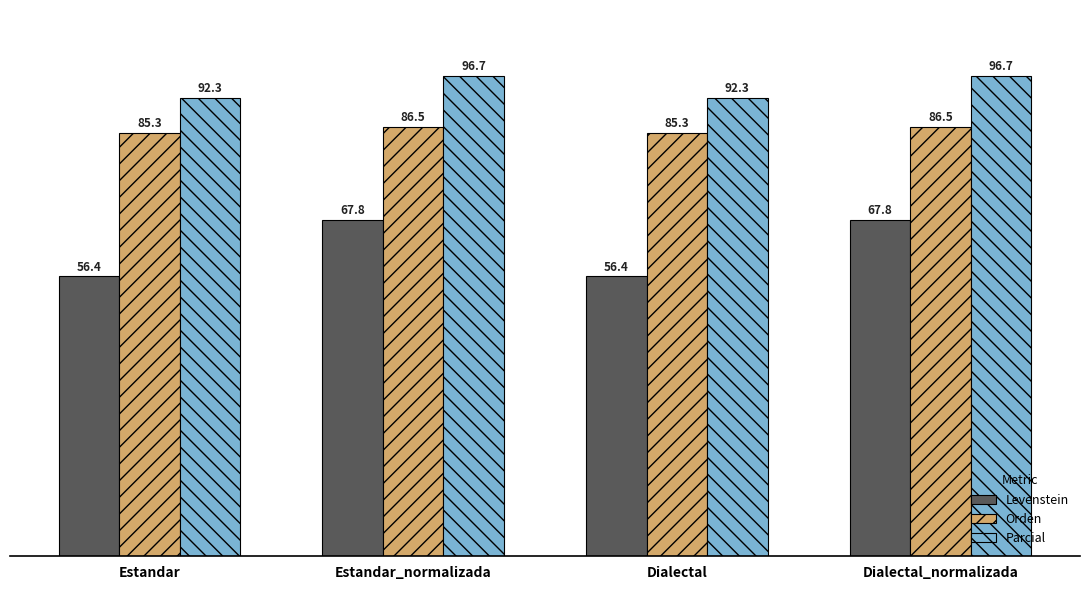

What are all the series names shown in the legend?

Levenstein, Orden, Parcial